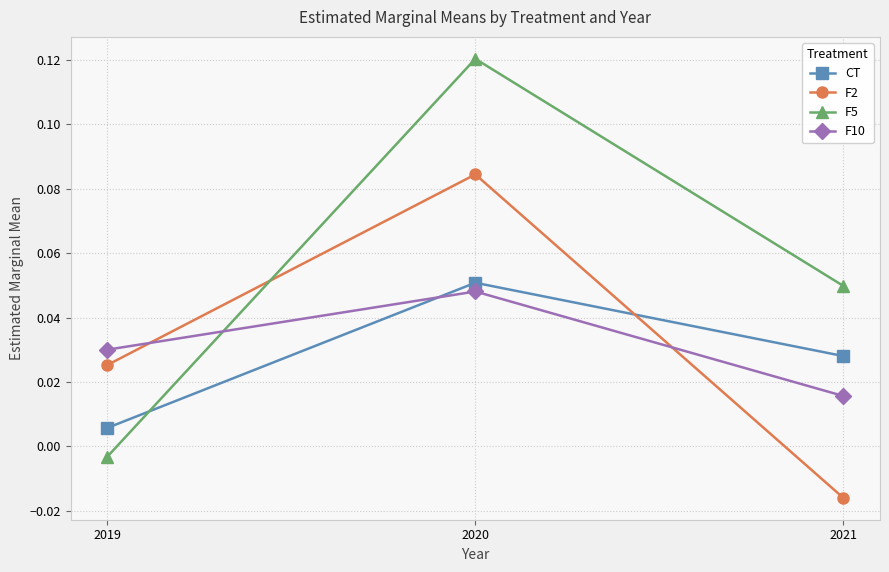

Which category has the highest value across all series?

2020